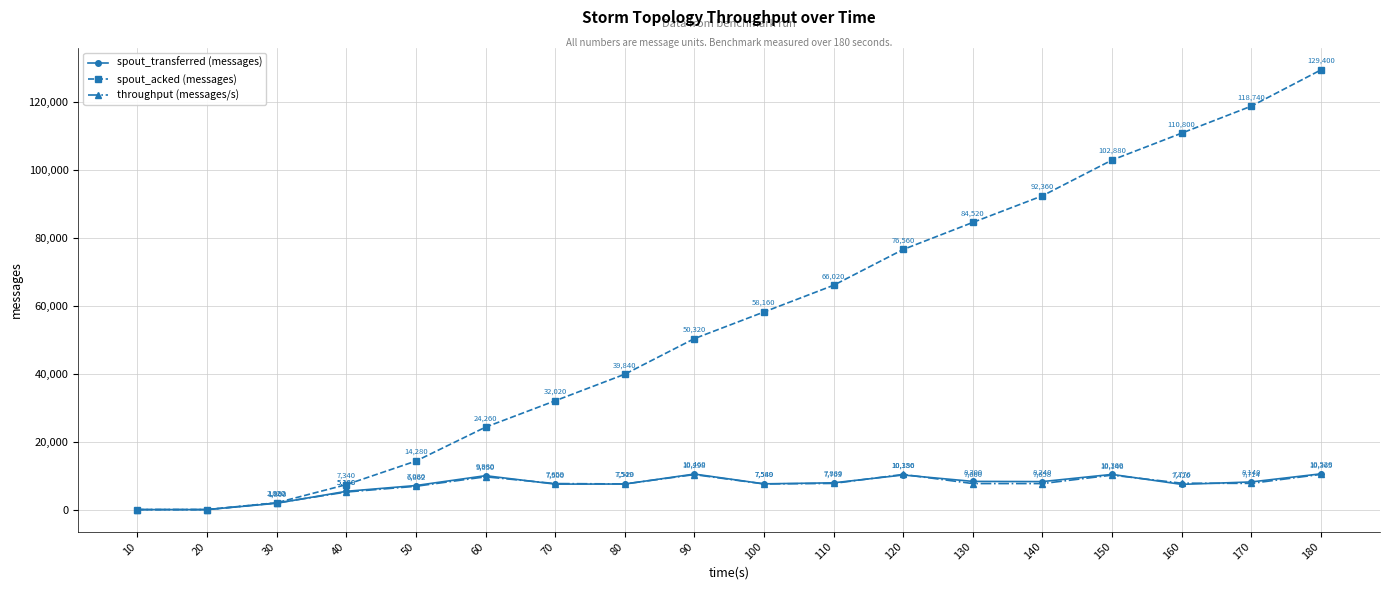

How many values in spout_acked (messages) are above zero?

16